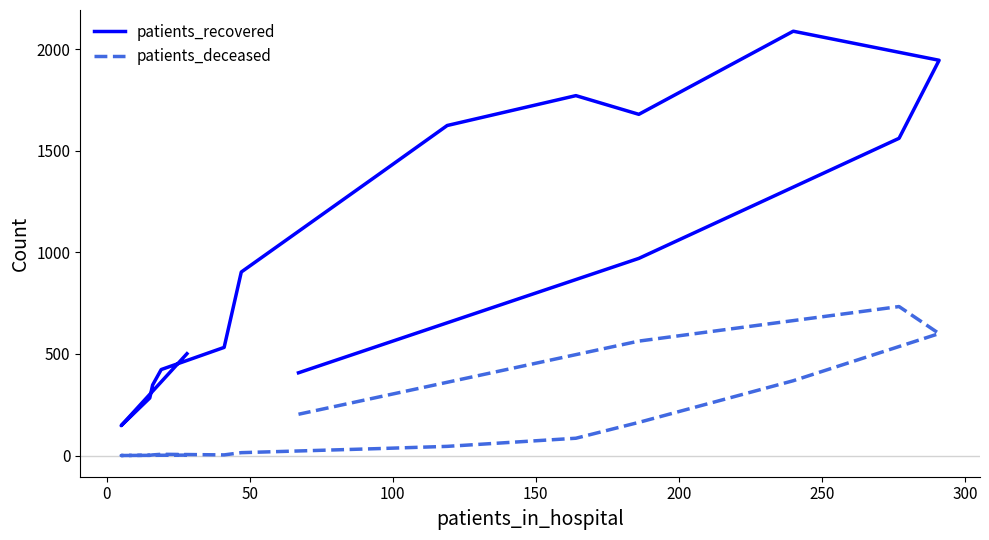

In patients_recovered, how many points are higher than both neighbors (excluding endpoints)?

2